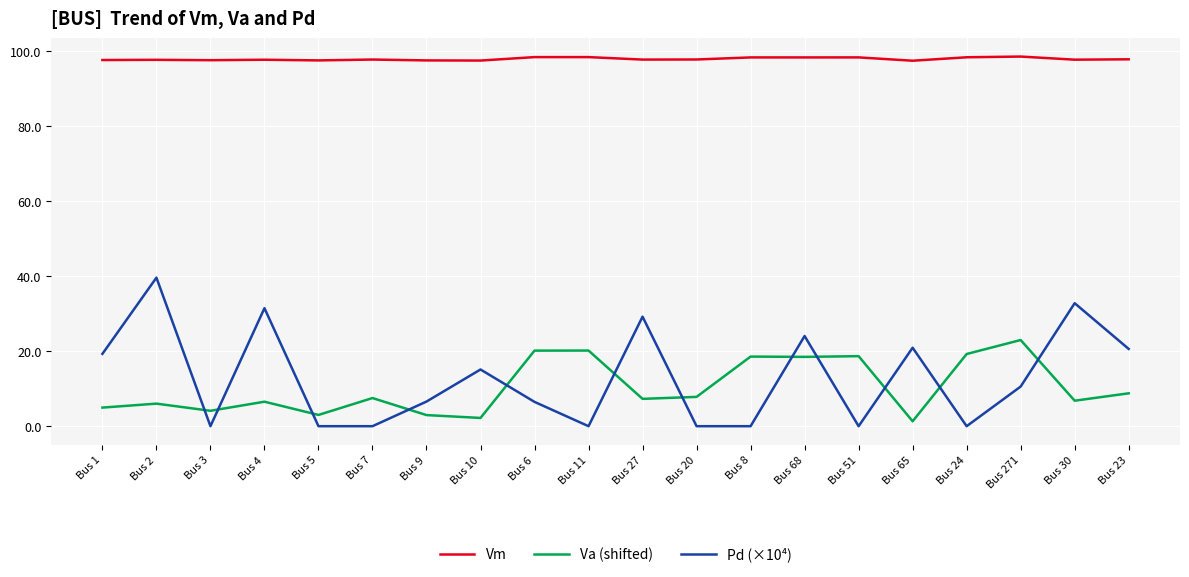

What is the total value across all series at Bus 7?

105.3